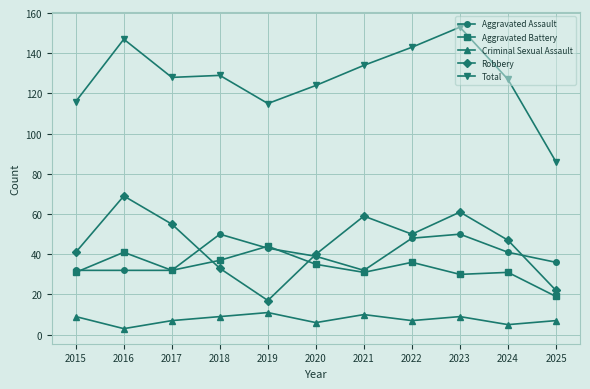

True or false: Aggravated Battery and Criminal Sexual Assault cross at least once.

False